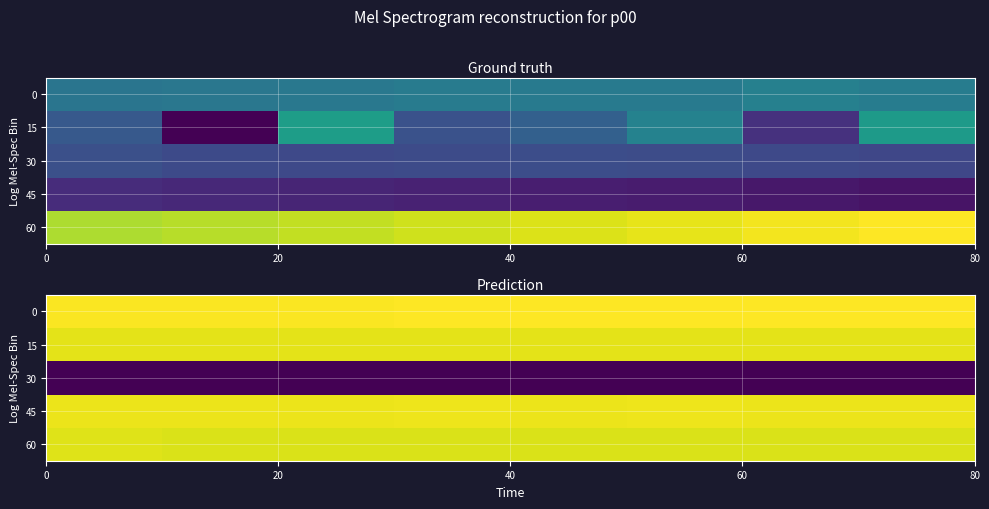

How many series are shown in this chart?

5